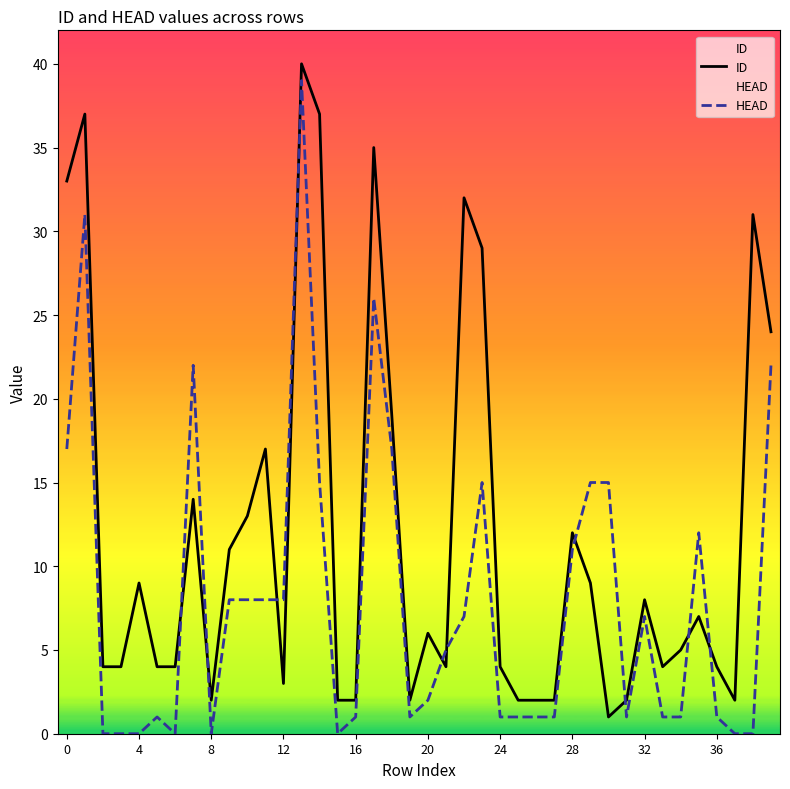

Is it true that HEAD equals 26 at 17?

True